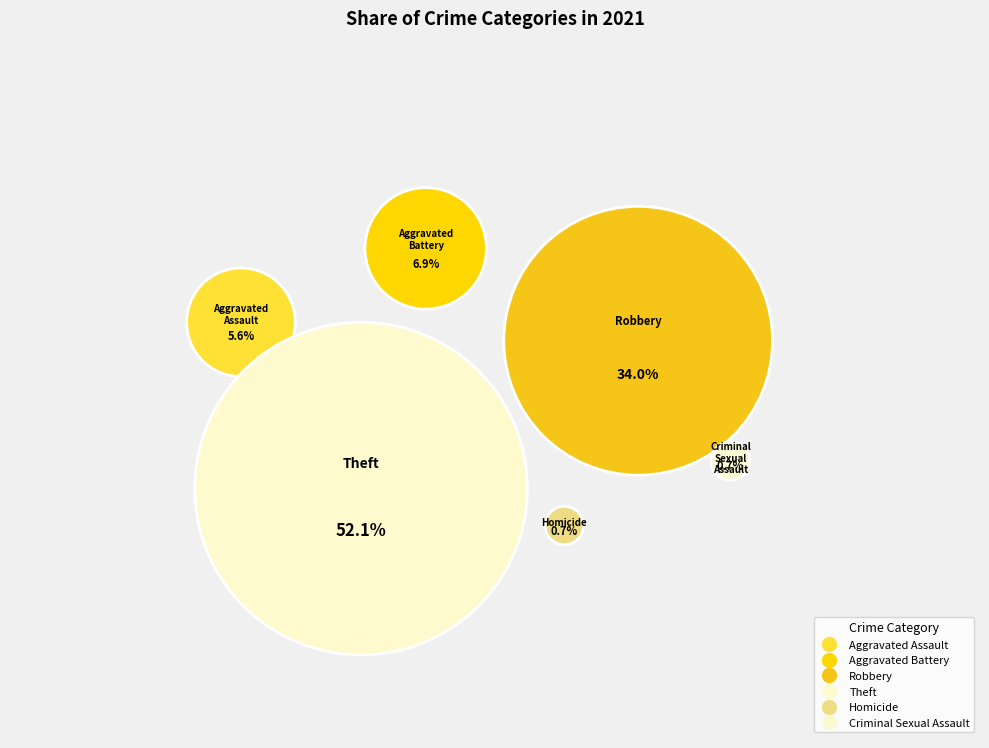

What percentage is the Theft slice, to the nearest percent?

52%